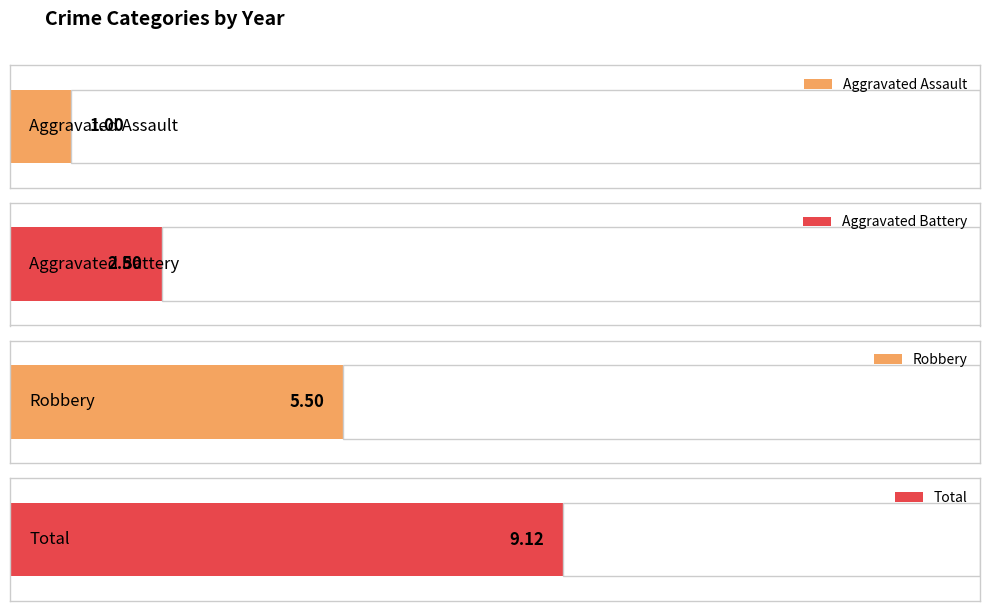

Which series has the widest spread of values?

Total